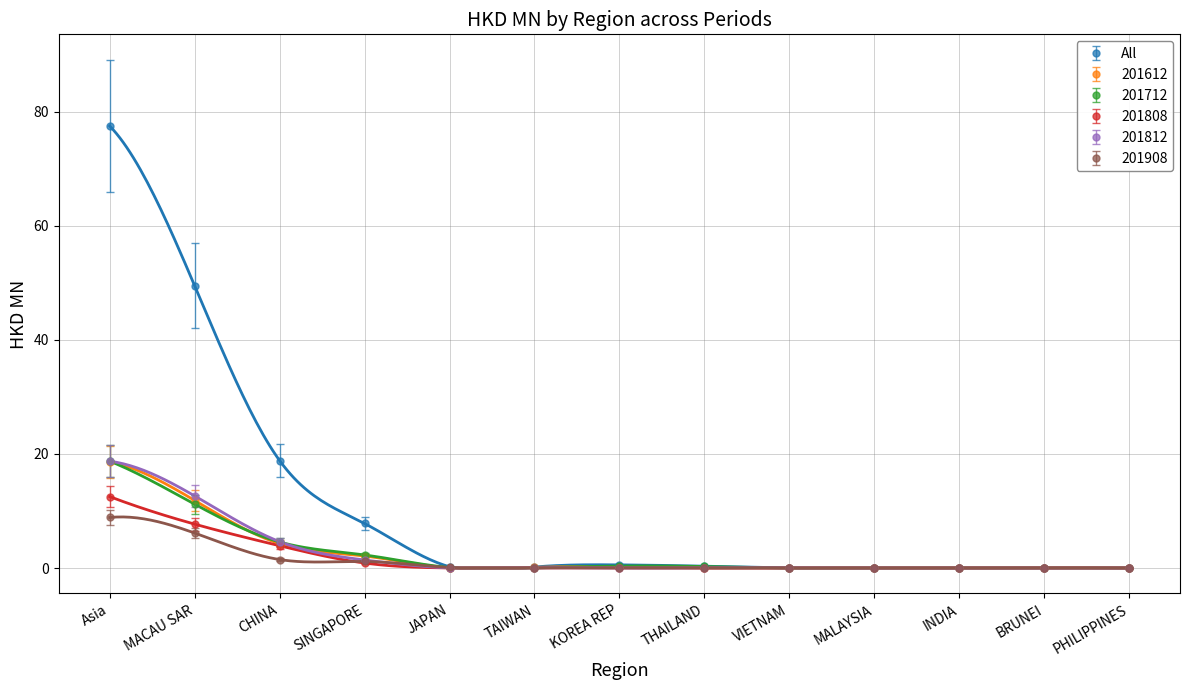

Which category has the lowest value in the 201612 series?

VIETNAM